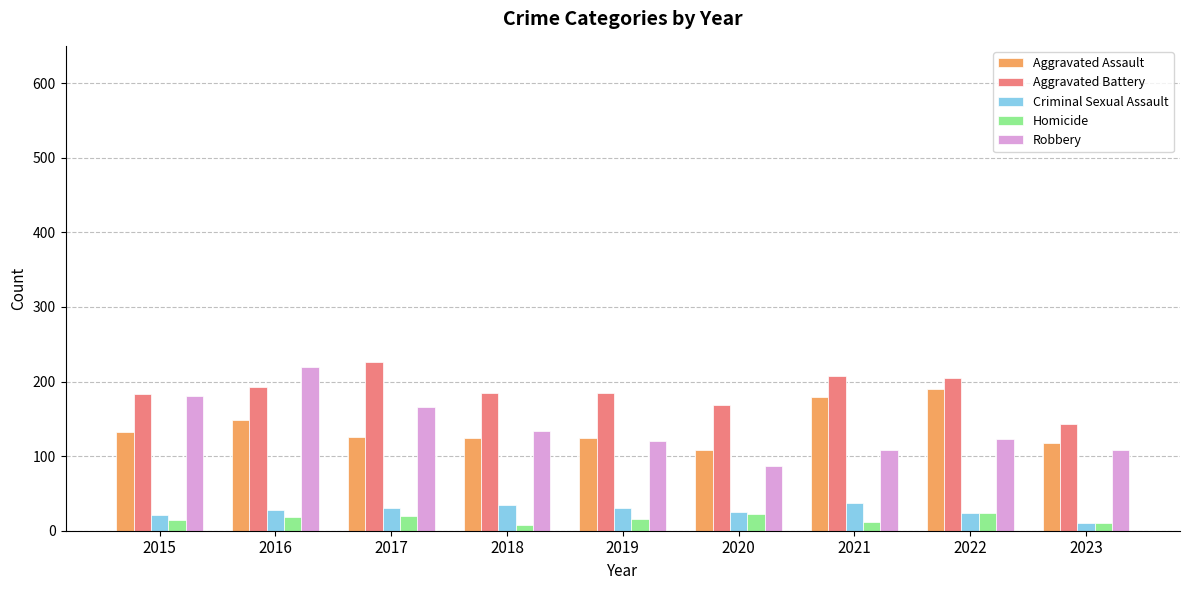

What is the difference between the Robbery values at 2017 and 2015?

14